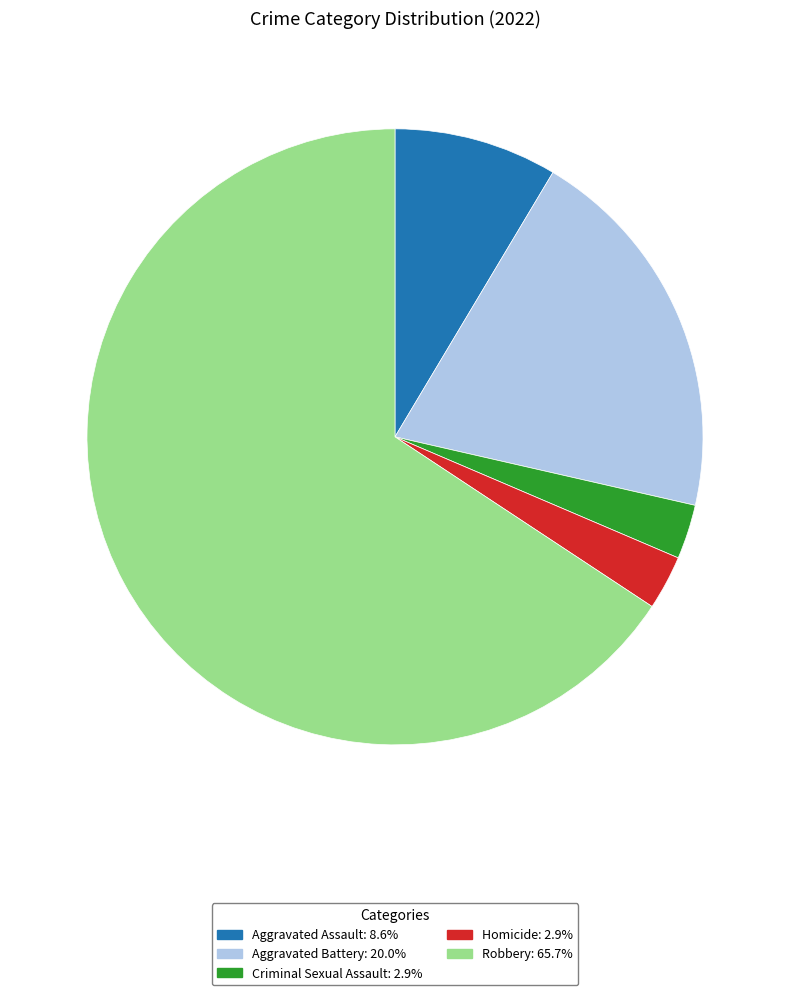

How many segments does this pie chart have?

5